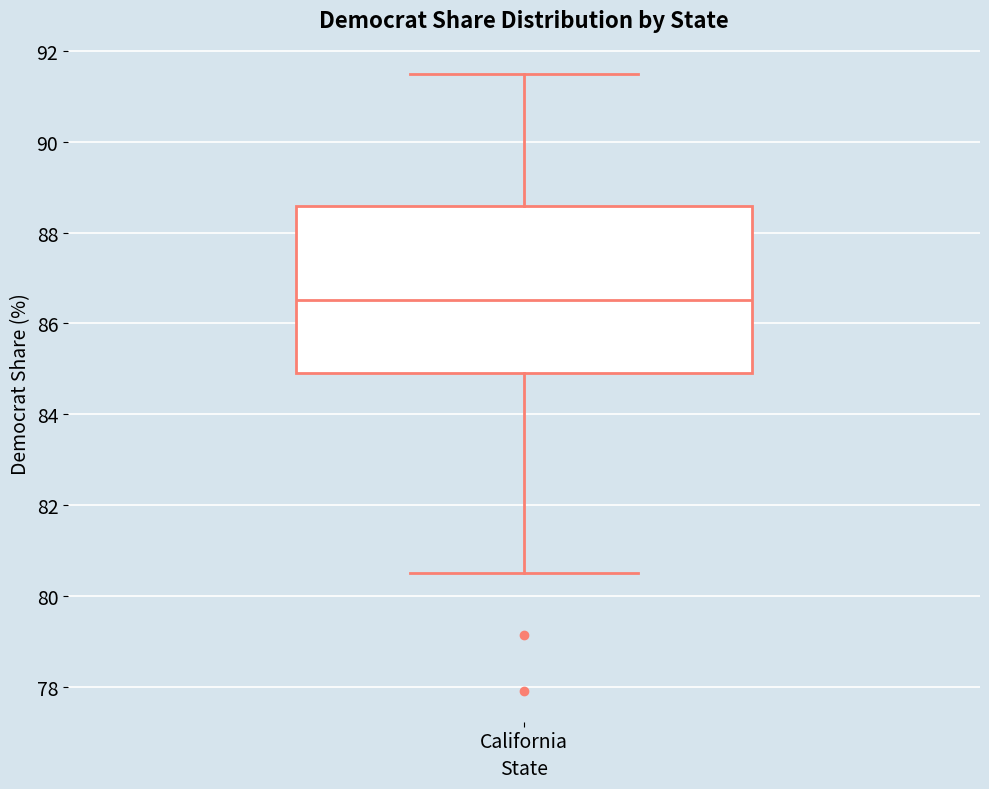

Transcribe this box plot: give where the median line is, the range the box spans, and where the two whiskers end, as read against the y-axis. The values are not printed on the chart, so give them approximately, as read against the axis.

median 86.6, box 85.0 to 88.6, whiskers 80.6 to 91.4